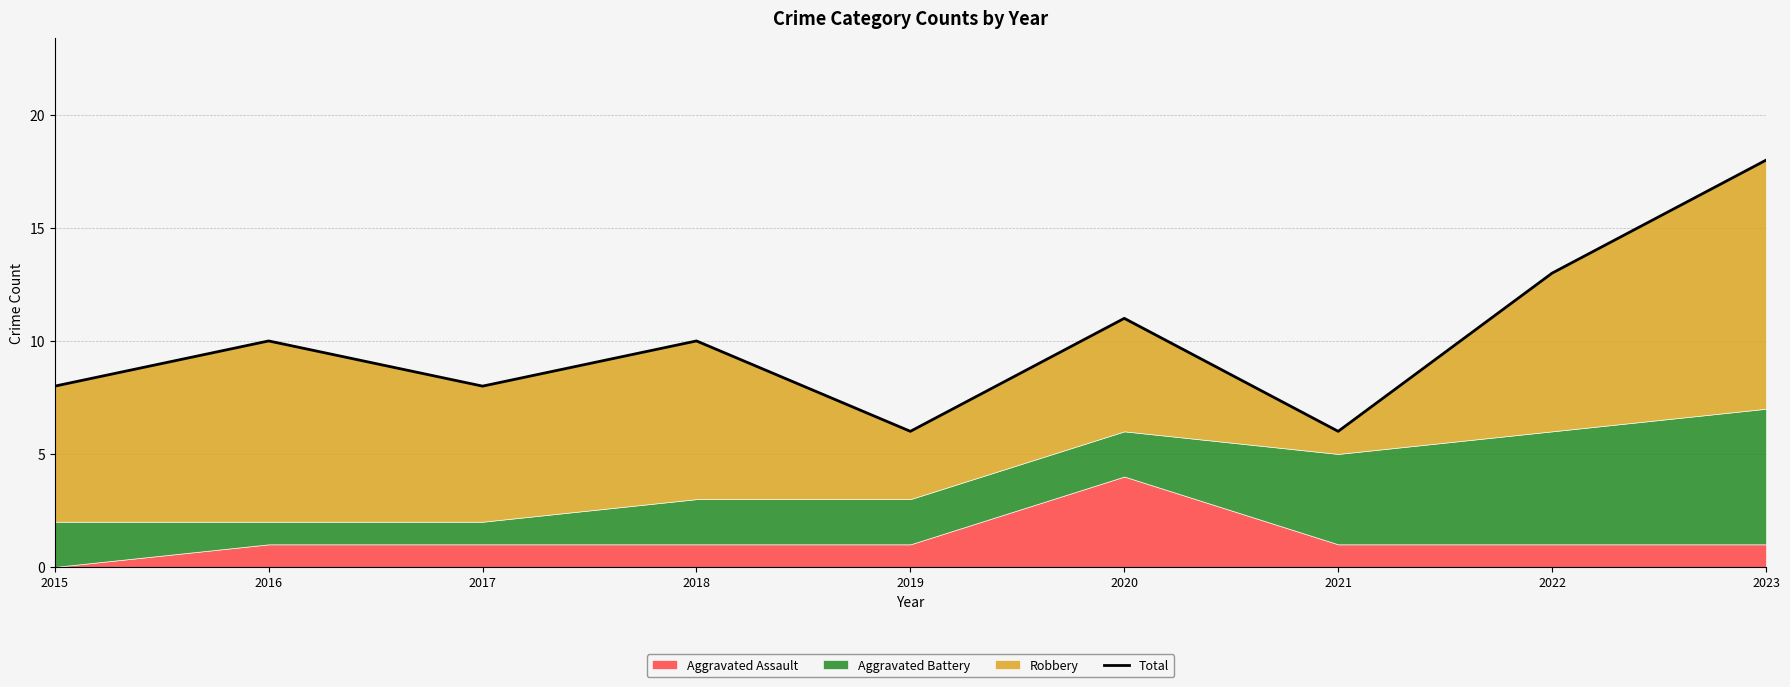

What is the value of the 3rd point from the left?

8